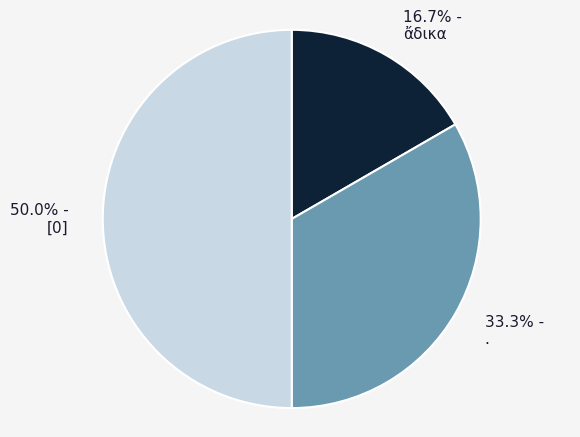

How much of the chart is everything except 50.0% - [0]?

50.0%